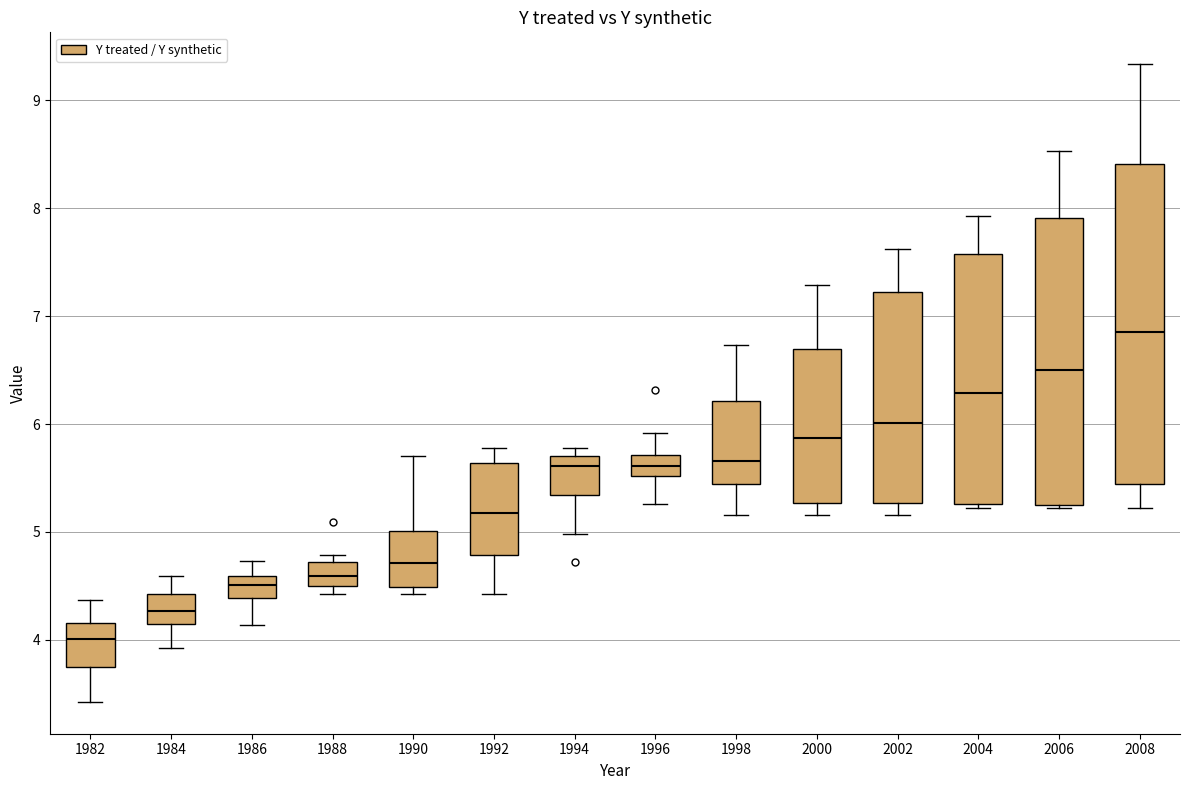

Reading left to right, read every box against the y-axis: the position of its median line, the range the box covers, and the ends of its whiskers. The values are not printed on the chart, so give them approximately, as read against the axis.

1982: median 4.0, box 3.8 to 4.2, whiskers 3.4 to 4.4
1984: median 4.3, box 4.1 to 4.4, whiskers 3.9 to 4.6
1986: median 4.5, box 4.4 to 4.6, whiskers 4.1 to 4.7
1988: median 4.6, box 4.5 to 4.7, whiskers 4.4 to 4.8
1990: median 4.7, box 4.5 to 5.0, whiskers 4.4 to 5.7
1992: median 5.2, box 4.8 to 5.6, whiskers 4.4 to 5.8
1994: median 5.6, box 5.3 to 5.7, whiskers 5.0 to 5.8
1996: median 5.6, box 5.5 to 5.7, whiskers 5.3 to 5.9
1998: median 5.7, box 5.4 to 6.2, whiskers 5.2 to 6.7
2000: median 5.9, box 5.3 to 6.7, whiskers 5.2 to 7.3
2002: median 6.0, box 5.3 to 7.2, whiskers 5.2 to 7.6
2004: median 6.3, box 5.3 to 7.6, whiskers 5.2 to 7.9
2006: median 6.5, box 5.2 to 7.9, whiskers 5.2 to 8.5
2008: median 6.9, box 5.4 to 8.4, whiskers 5.2 to 9.3